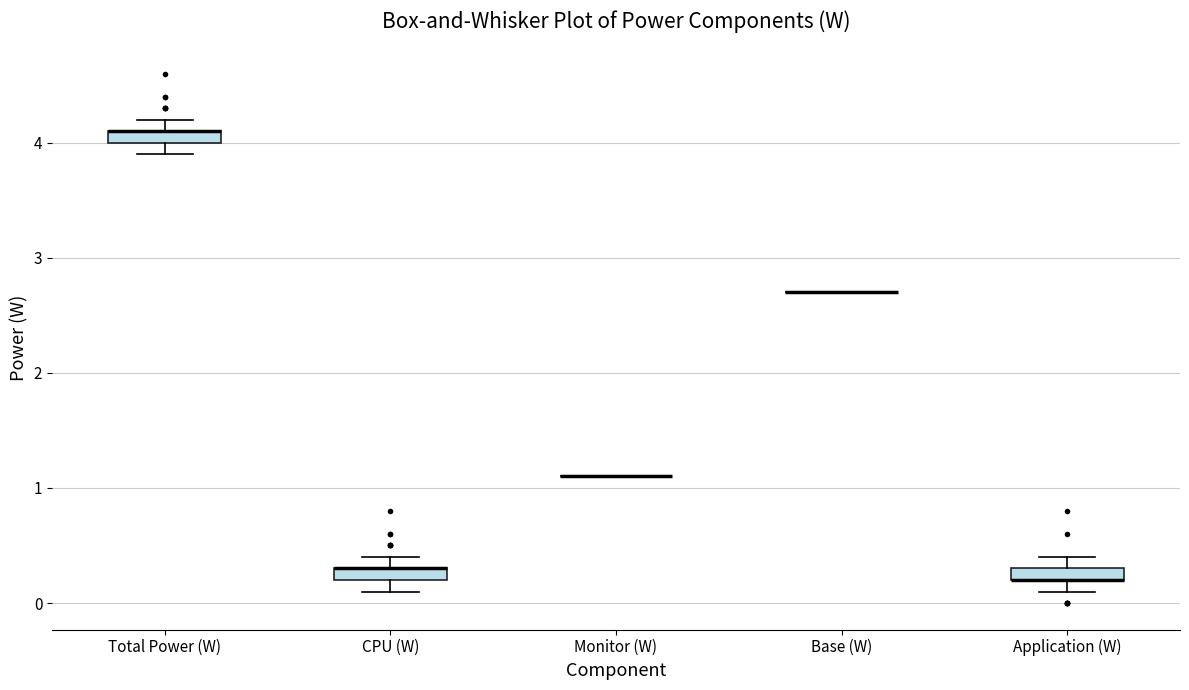

Where is the lower edge of the box for Application (W) on the y-axis? The values are not printed on the chart, so give them approximately, as read against the axis.

0.2